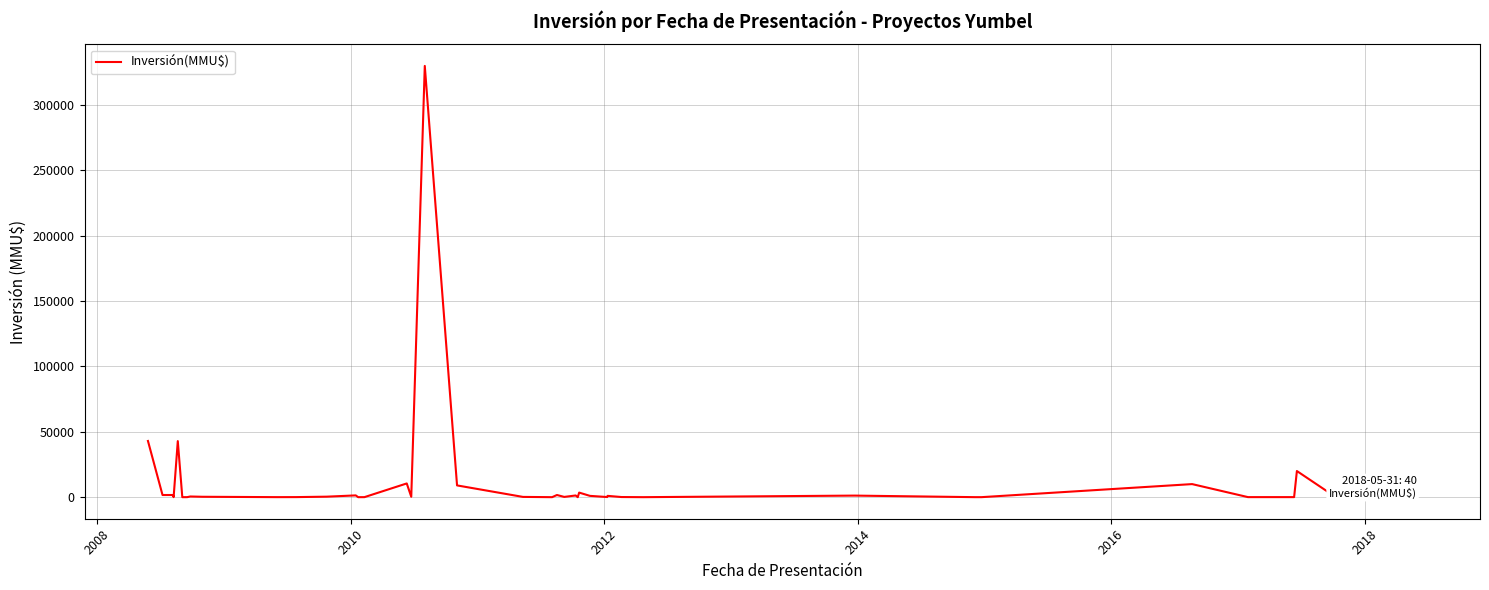

What is the maximum value shown in the chart?

330000